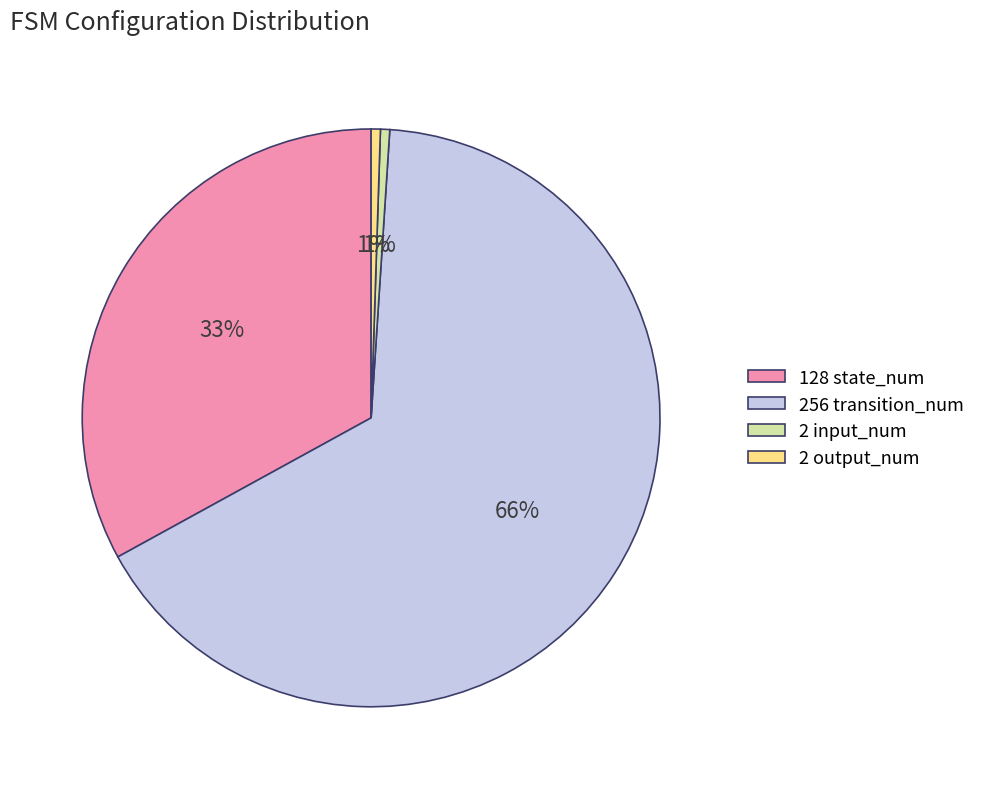

What is the largest slice in the pie chart?

256 transition_num